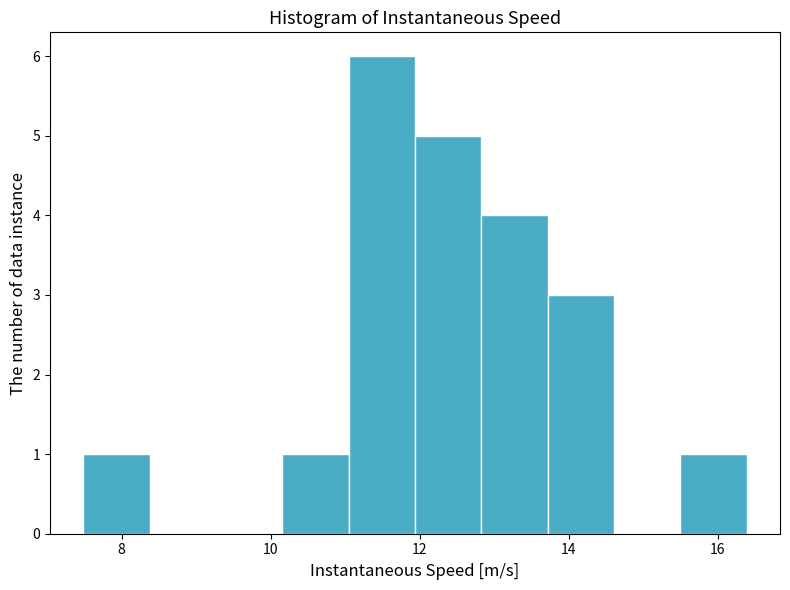

Over which range of the x-axis is the bar tallest?

11.0 to 12.0